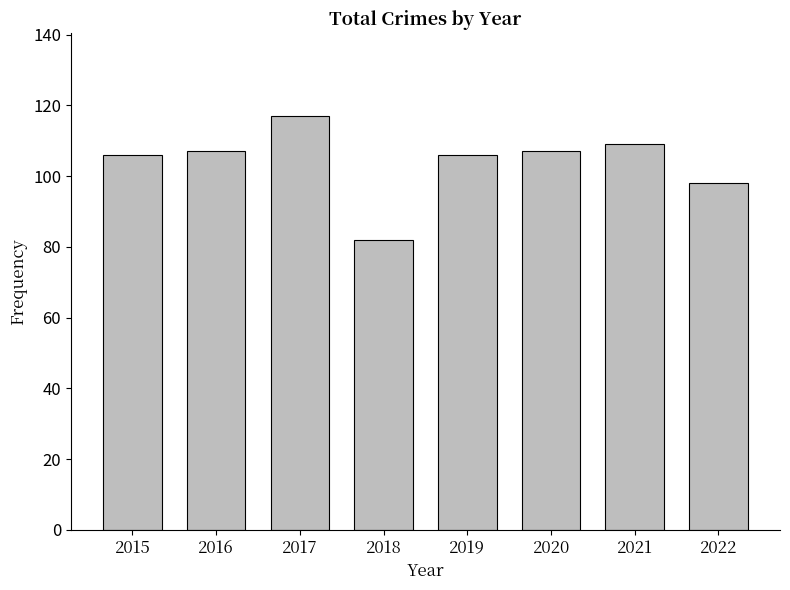

Between 2019 and 2017, which is larger?

2017